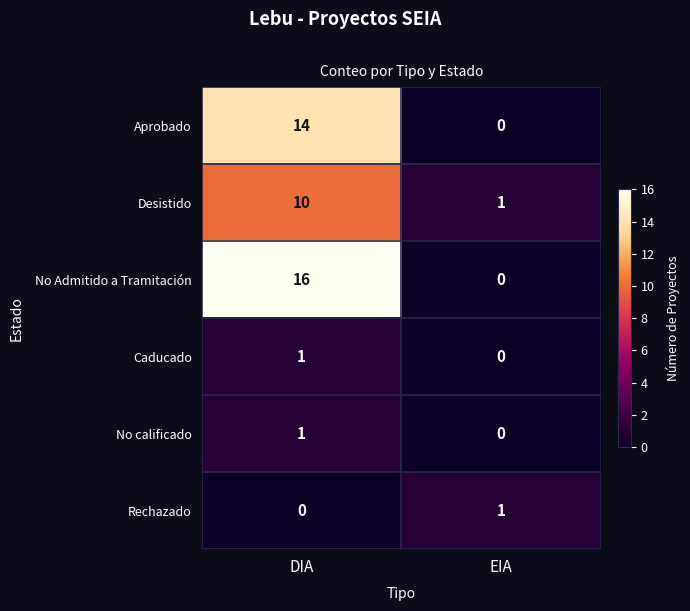

At which category does the chart reach its peak across all series?

DIA